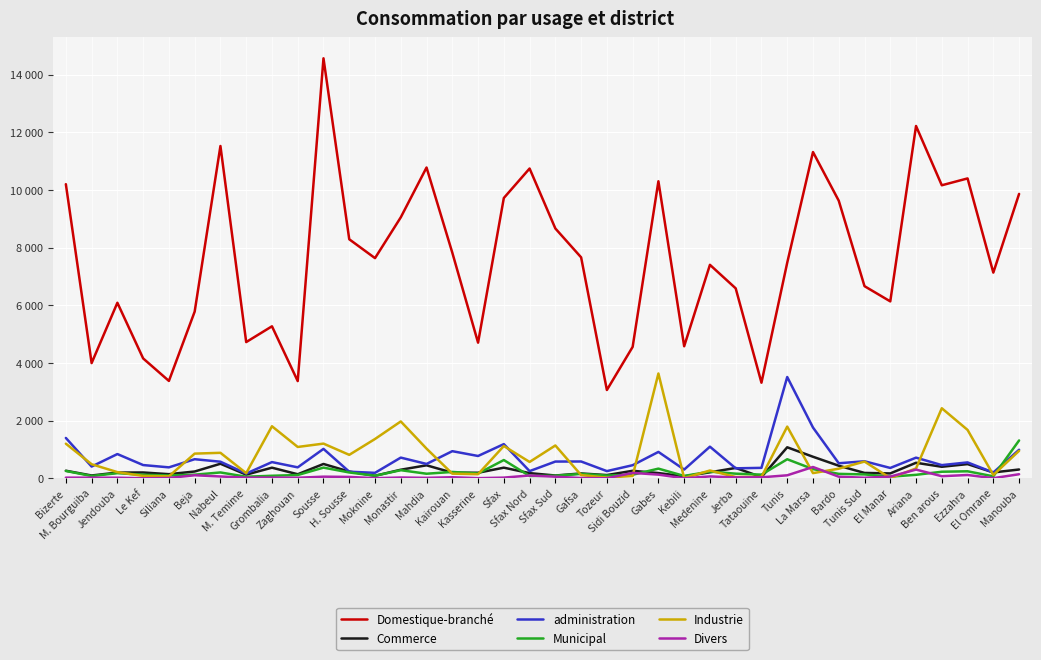

Does the chart display data point markers on the line(s)?

No